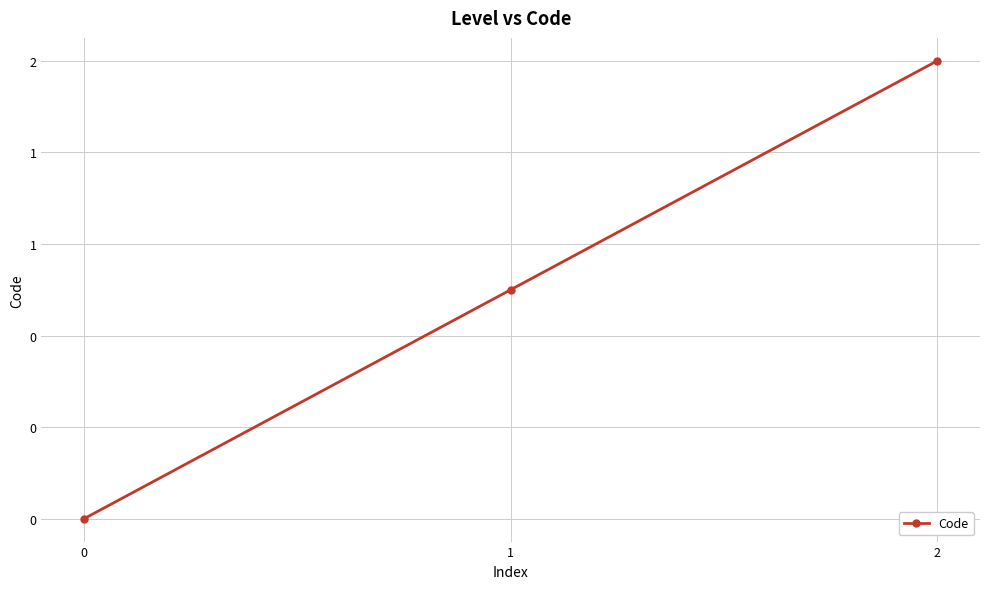

Is this an area chart (filled region under the line)?

No